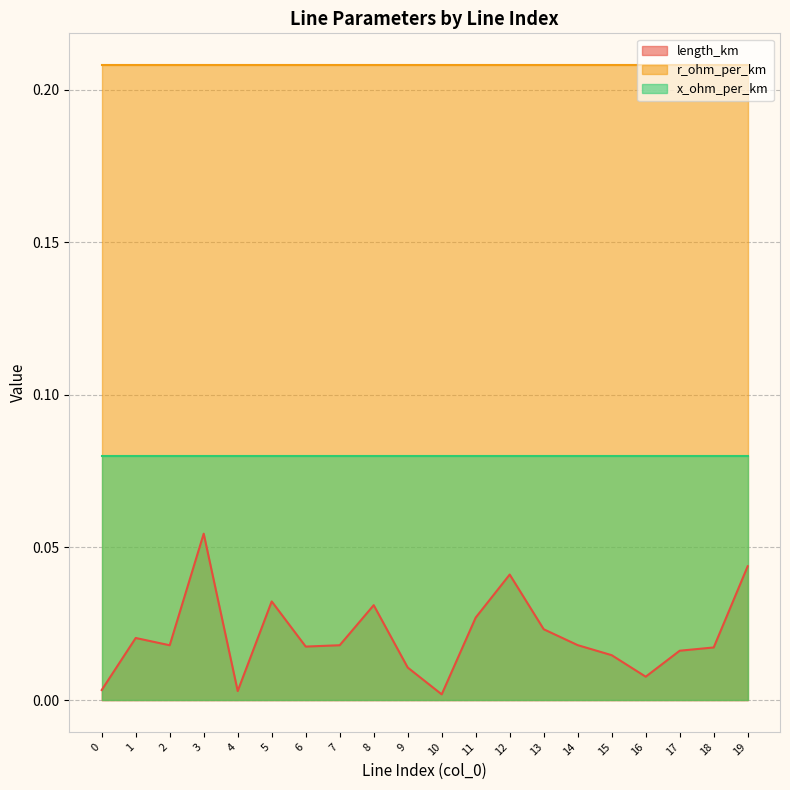

Rank the series by their maximum value, from lowest to highest.

length_km, x_ohm_per_km, r_ohm_per_km